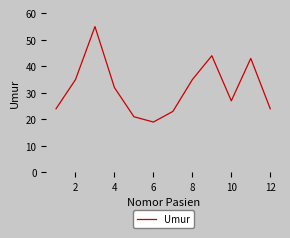

What is the maximum value shown in the chart?

55